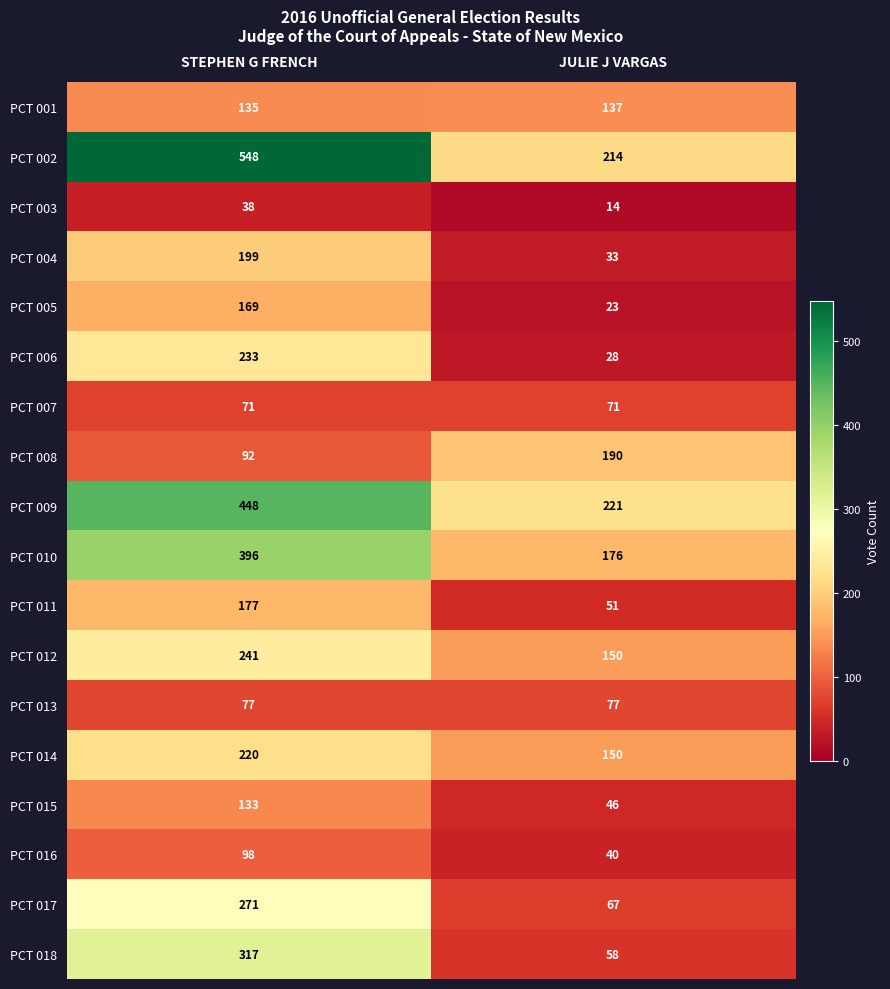

What is the difference between the maximum and minimum values in the PCT 009 series?

227